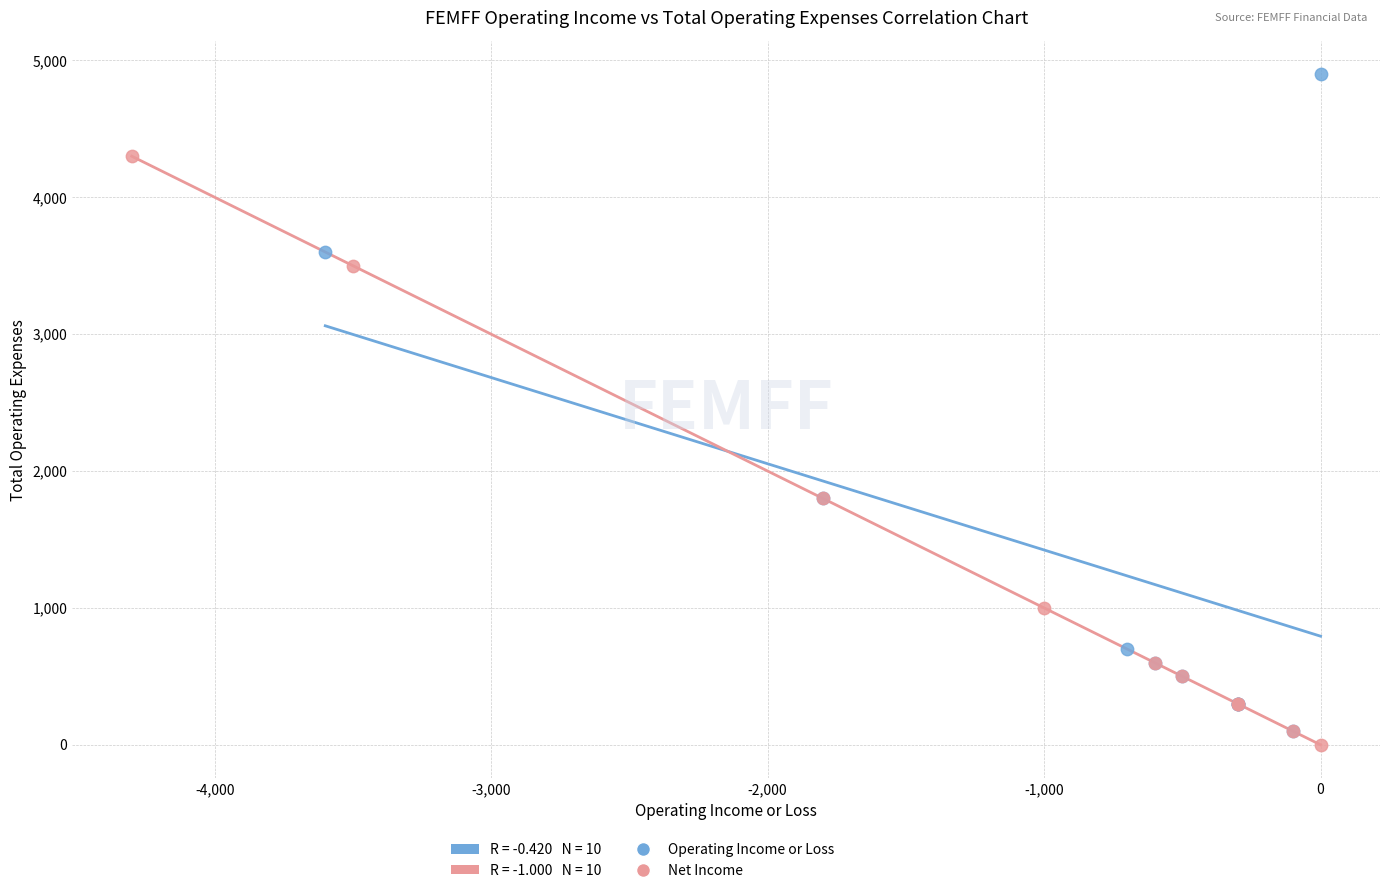

Which series has the largest Y range (max minus min)?

Operating Income or Loss